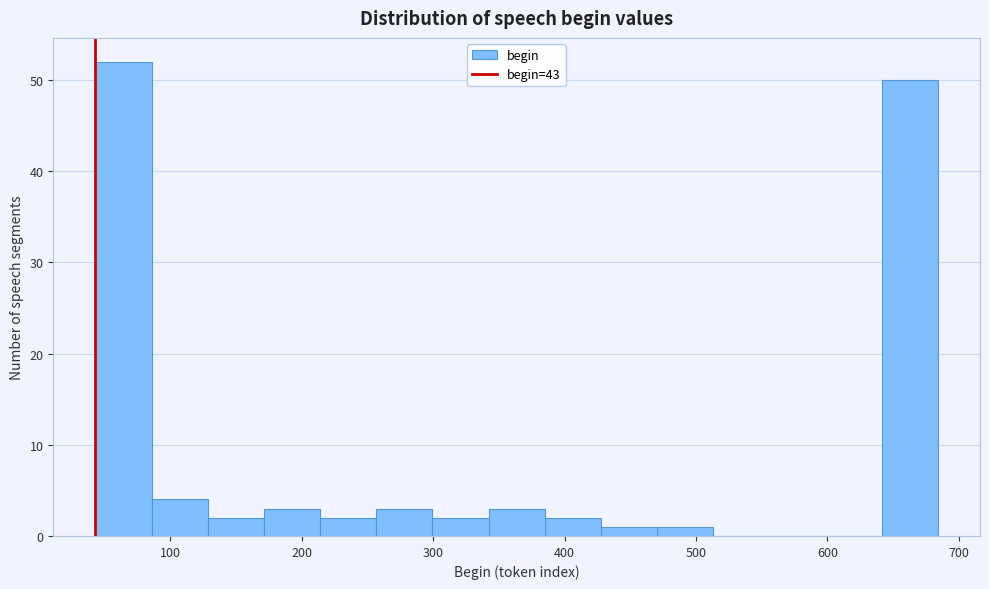

Over which range of the x-axis is the bar tallest?

40 to 90